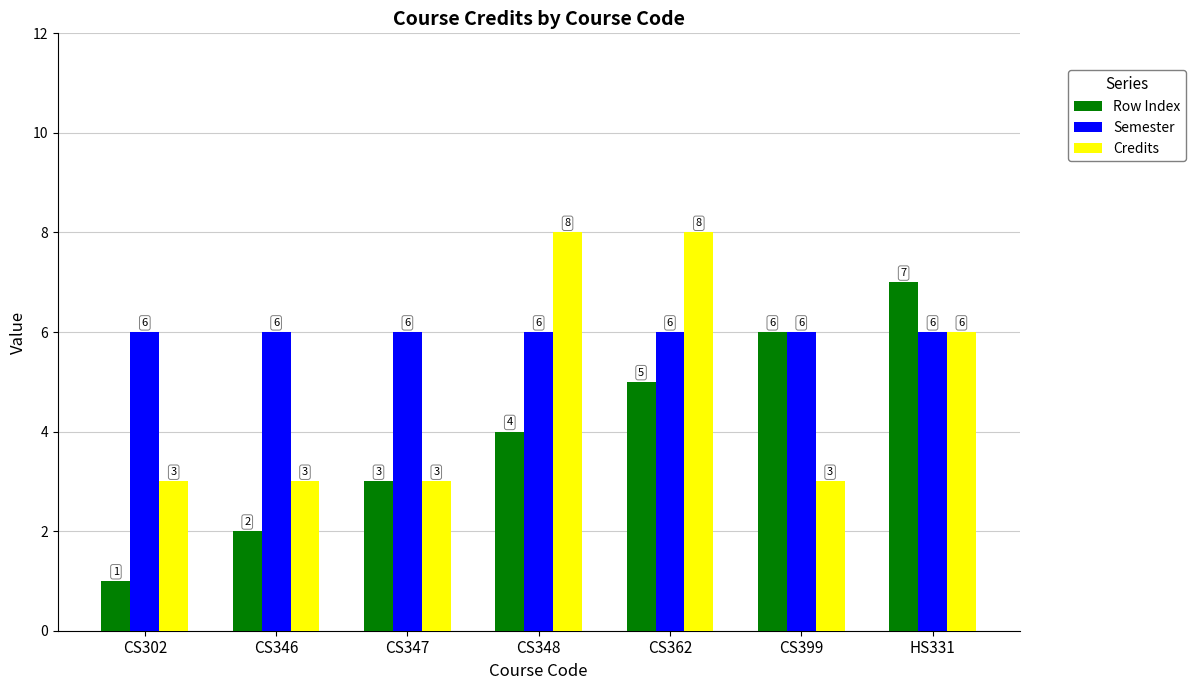

How many data points in Row Index are less than 4?

3